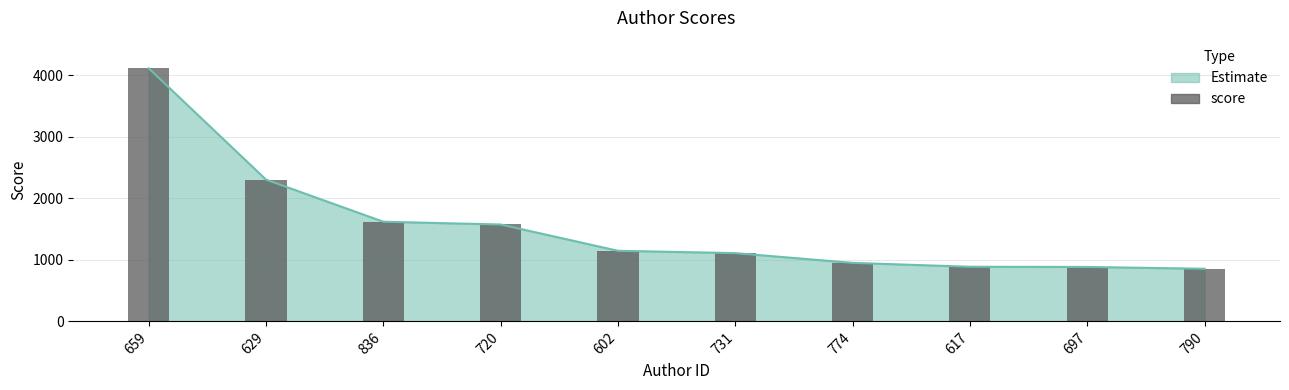

The value at 731 is 1641.5. True or false?

False